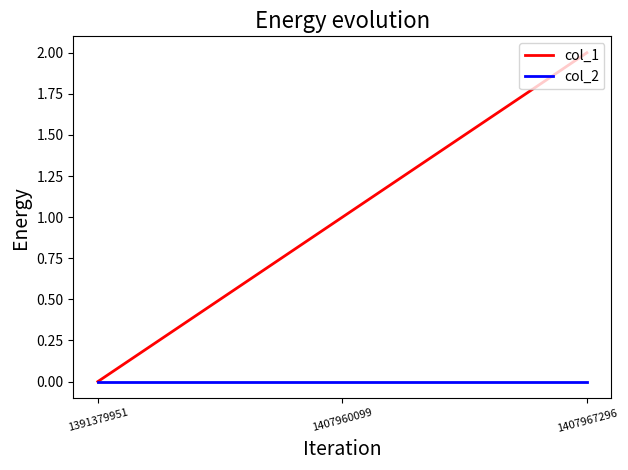

How many series are shown in this chart?

2